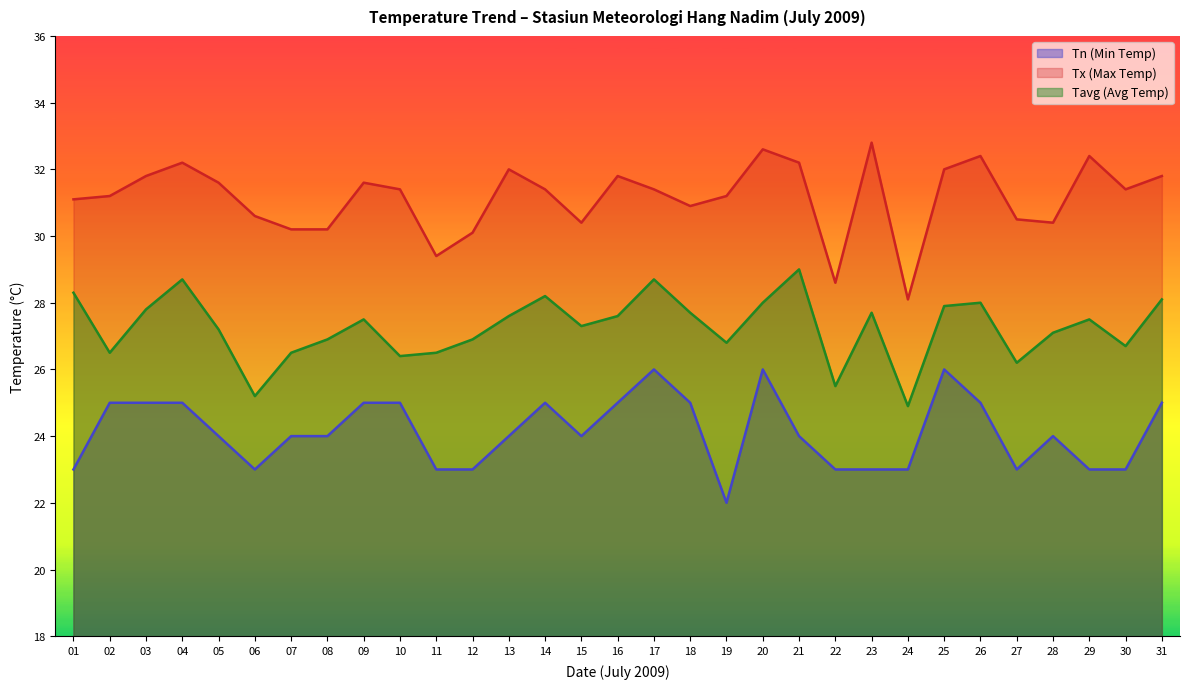

List the labels in order of Tavg value, smallest first.

24, 06, 22, 27, 10, 02, 07, 11, 30, 19, 08, 12, 28, 05, 15, 09, 29, 13, 16, 18, 23, 03, 25, 20, 26, 31, 14, 01, 04, 17, 21